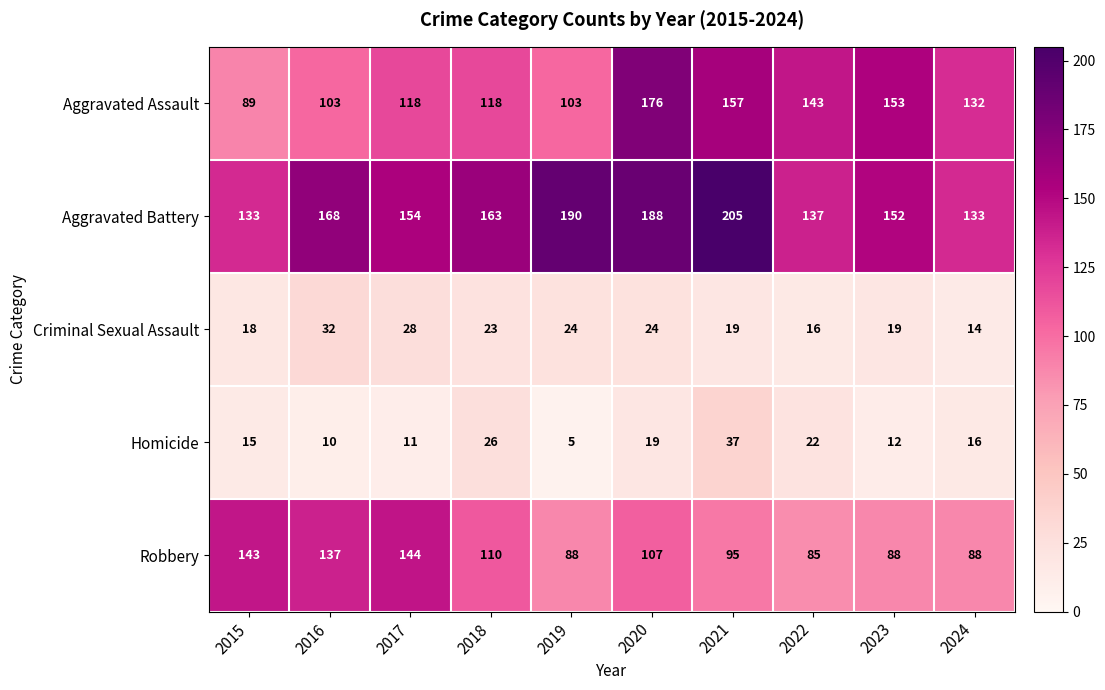

List the series in order of their peak value, highest first.

Aggravated Battery, Aggravated Assault, Robbery, Homicide, Criminal Sexual Assault